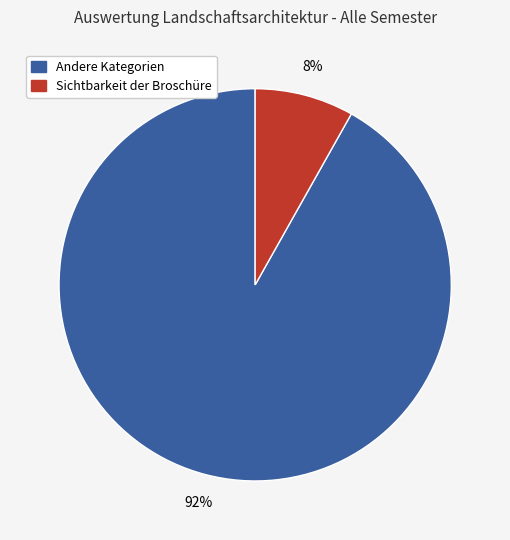

Is there a majority slice in this chart?

Yes